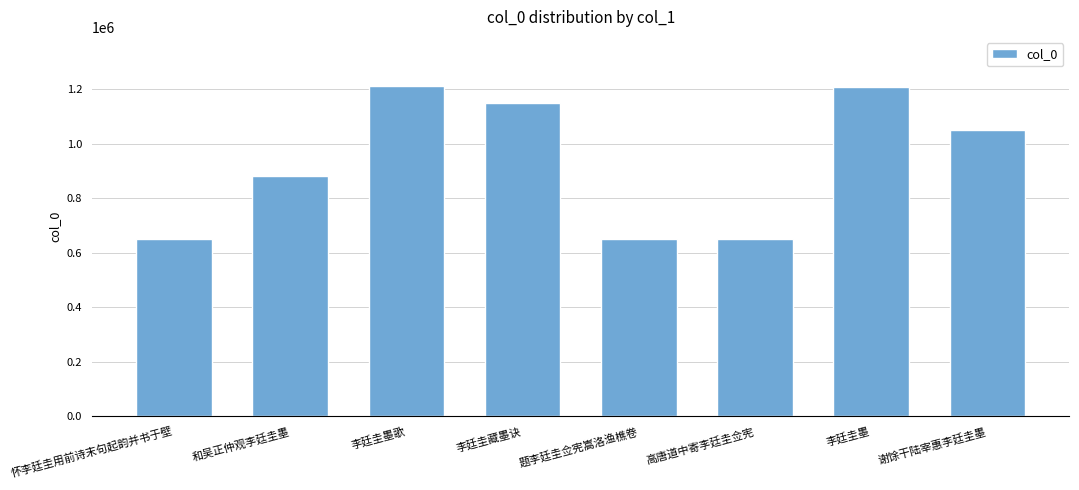

Does the chart contain stacked bars?

No